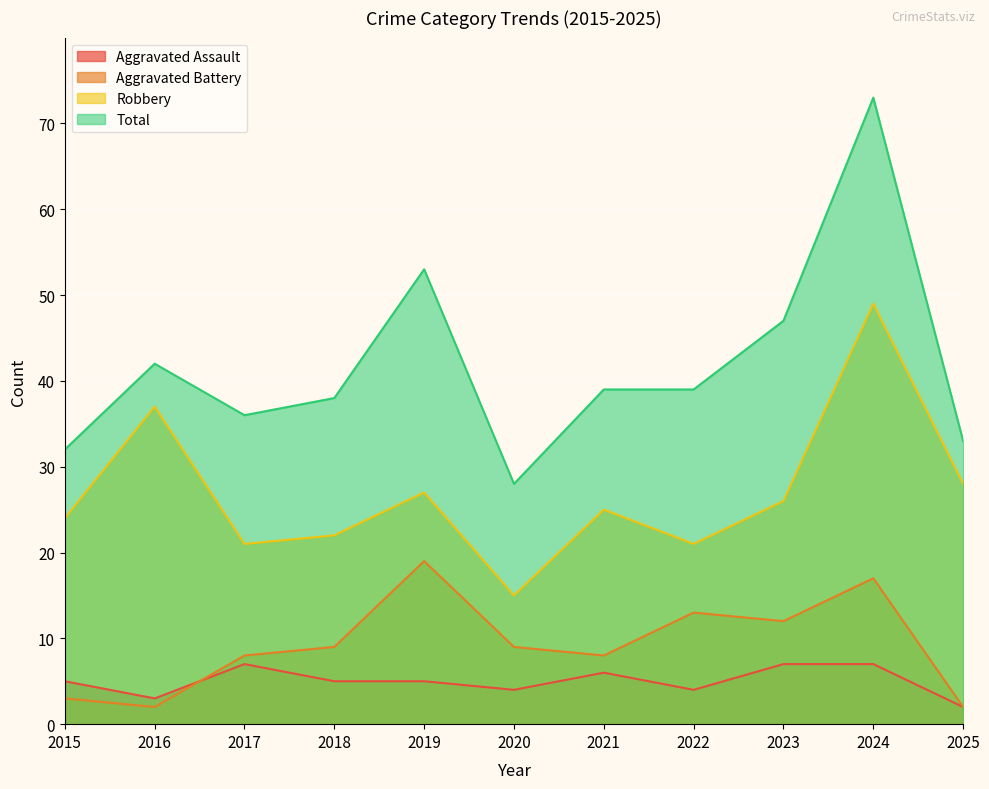

At which label is Robbery closest to 32?

2025